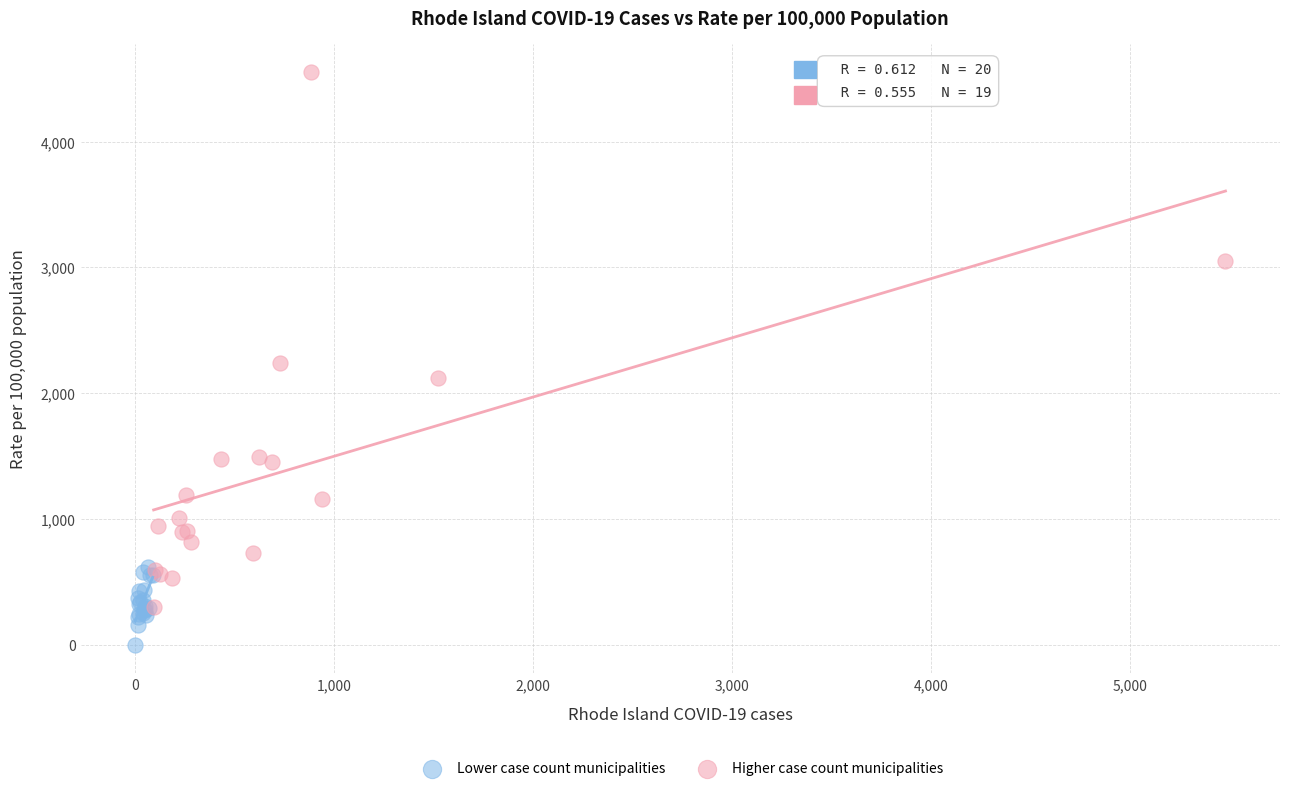

What are all the series names shown in the legend?

Lower case count municipalities, Higher case count municipalities